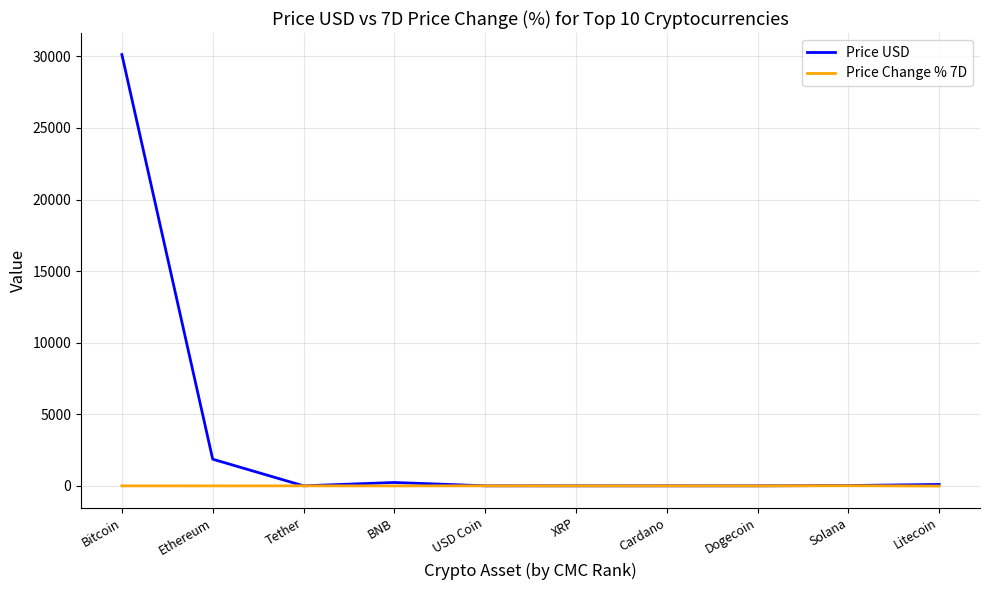

Which series has the largest total across all categories?

Price USD